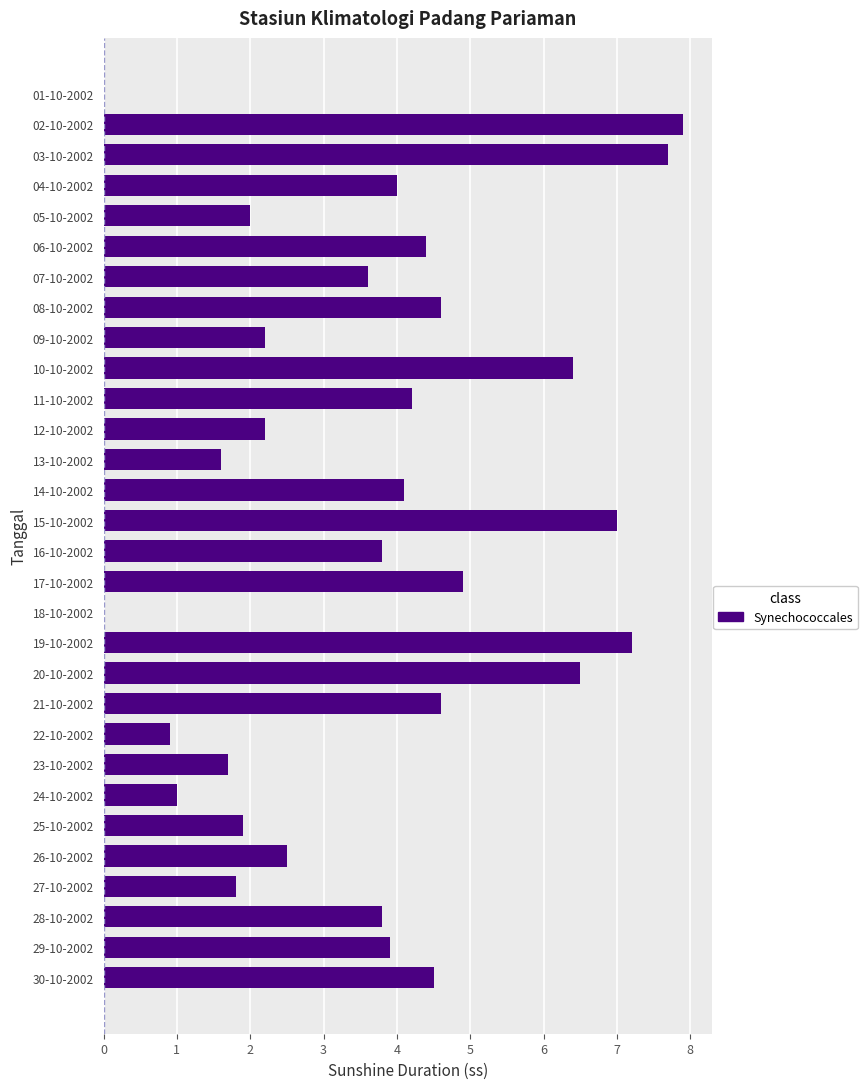

Reading bottom to top, transcribe all the data shown in this chart.

30-10-2002=4.5	29-10-2002=3.9	28-10-2002=3.8	27-10-2002=1.8	26-10-2002=2.5	25-10-2002=1.9	24-10-2002=1.0	23-10-2002=1.7	22-10-2002=0.9	21-10-2002=4.6	20-10-2002=6.5	19-10-2002=7.2	18-10-2002=0.0	17-10-2002=4.9	16-10-2002=3.8	15-10-2002=7.0	14-10-2002=4.1	13-10-2002=1.6	12-10-2002=2.2	11-10-2002=4.2	10-10-2002=6.4	09-10-2002=2.2	08-10-2002=4.6	07-10-2002=3.6	06-10-2002=4.4	05-10-2002=2.0	04-10-2002=4.0	03-10-2002=7.7	02-10-2002=7.9	01-10-2002=0.0